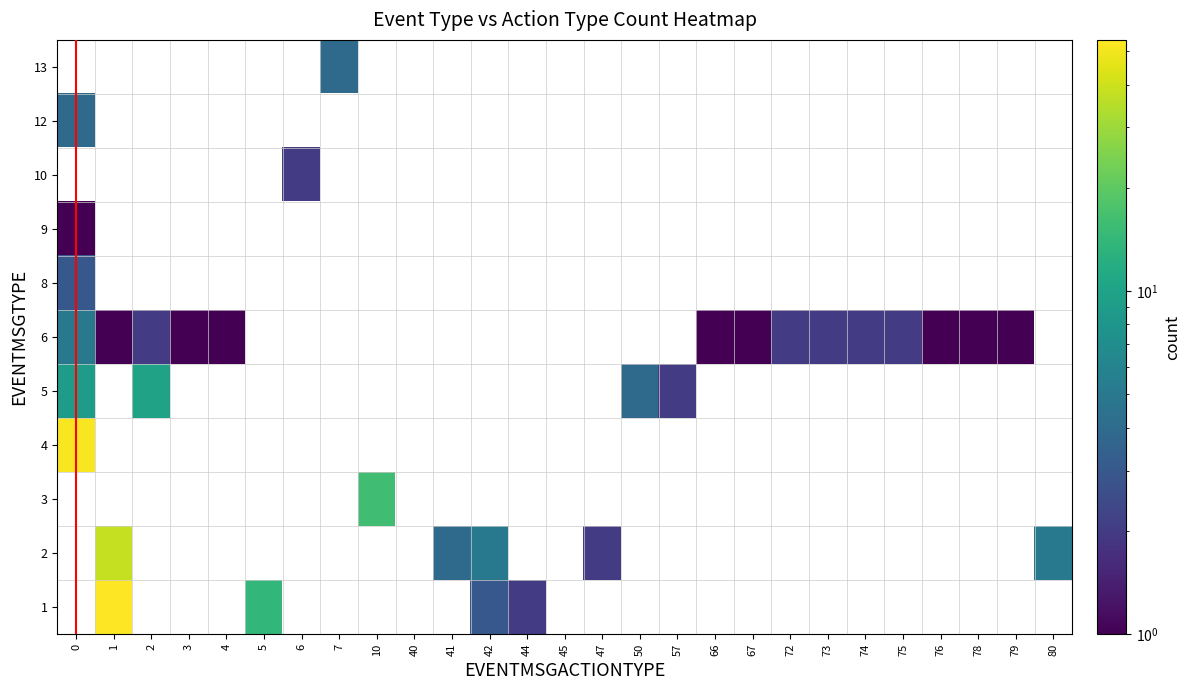

Count the number of data series in this chart.

11